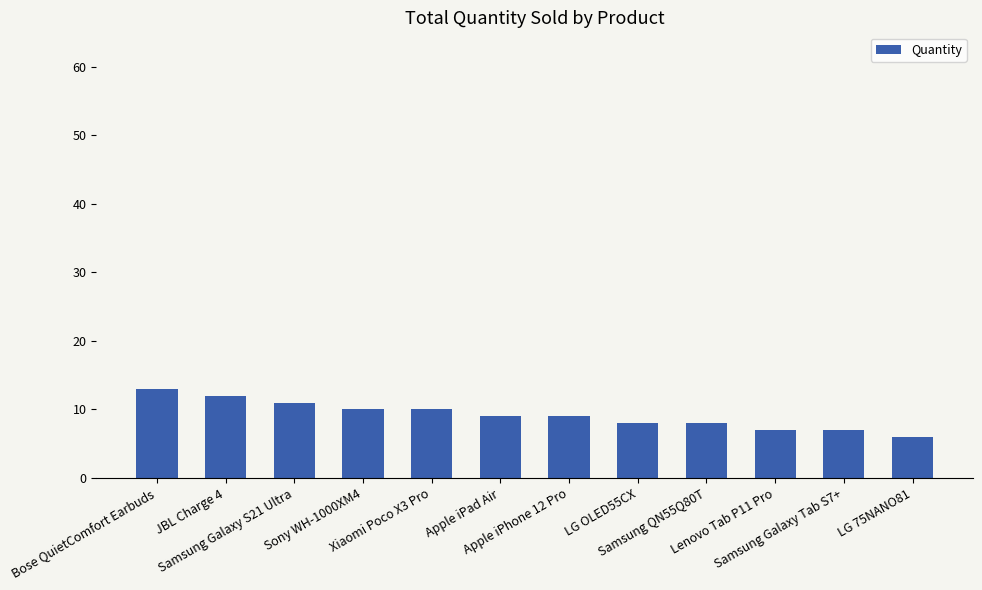

Reading left to right, what are all the values shown in this chart?

Bose QuietComfort Earbuds=13	JBL Charge 4=12	Samsung Galaxy S21 Ultra=11	Sony WH-1000XM4=10	Xiaomi Poco X3 Pro=10	Apple iPad Air=9	Apple iPhone 12 Pro=9	LG OLED55CX=8	Samsung QN55Q80T=8	Lenovo Tab P11 Pro=7	Samsung Galaxy Tab S7+=7	LG 75NANO81=6